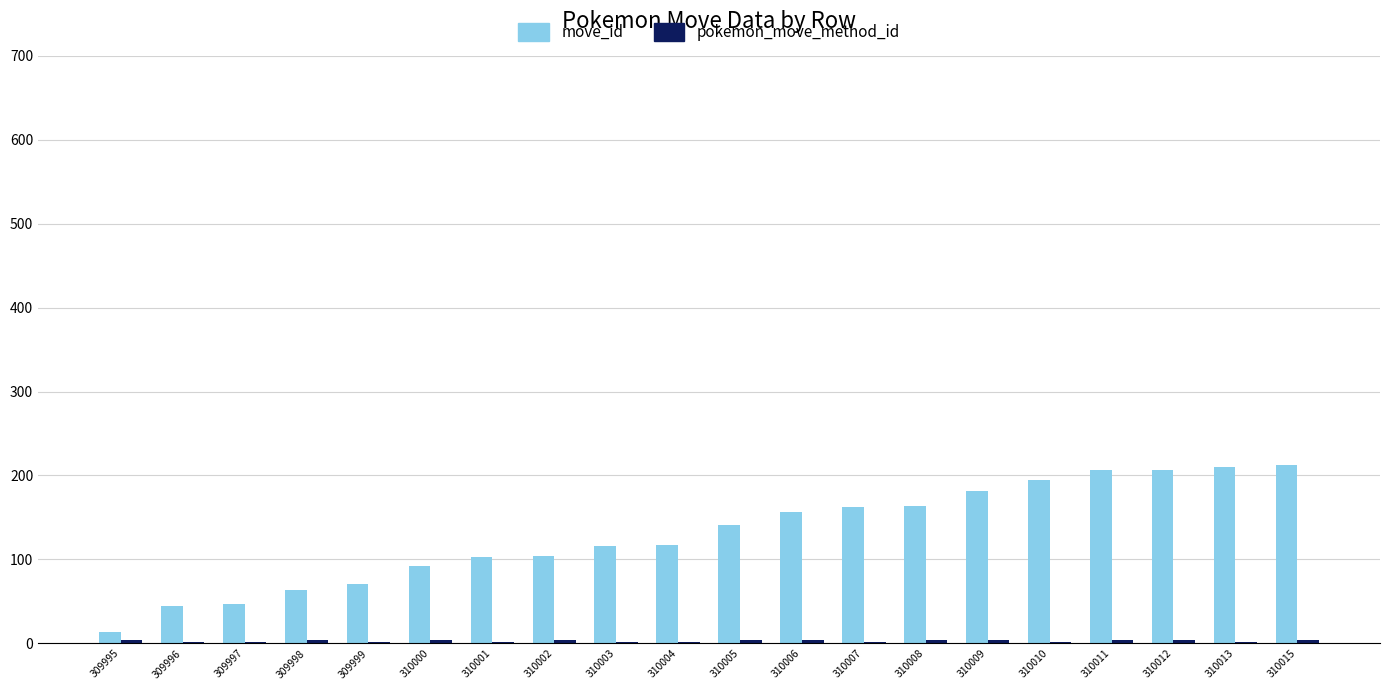

How many groups of bars are there?

20